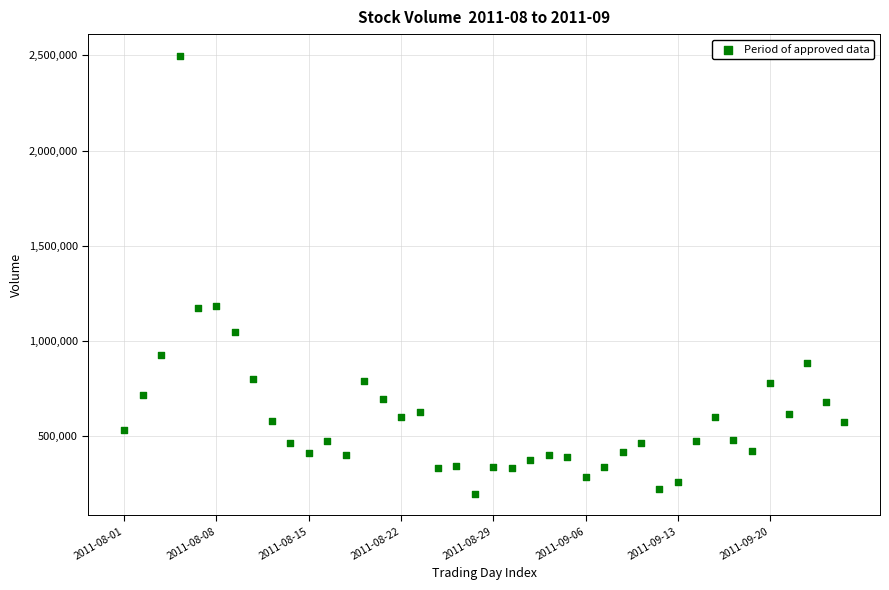

What is the range of Y values (max minus min)?

2298800